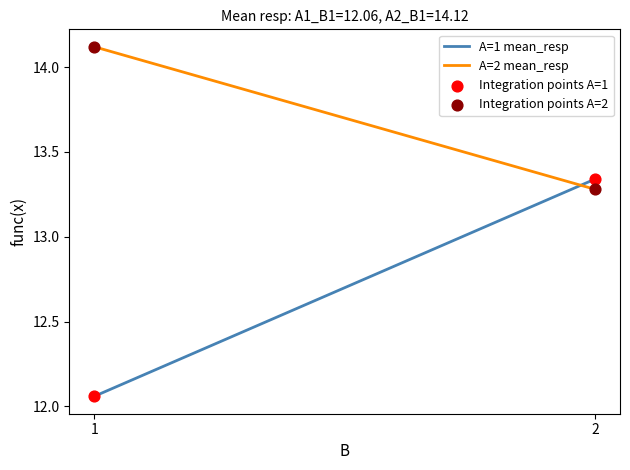

At how many categories does at least one series exceed 12?

200